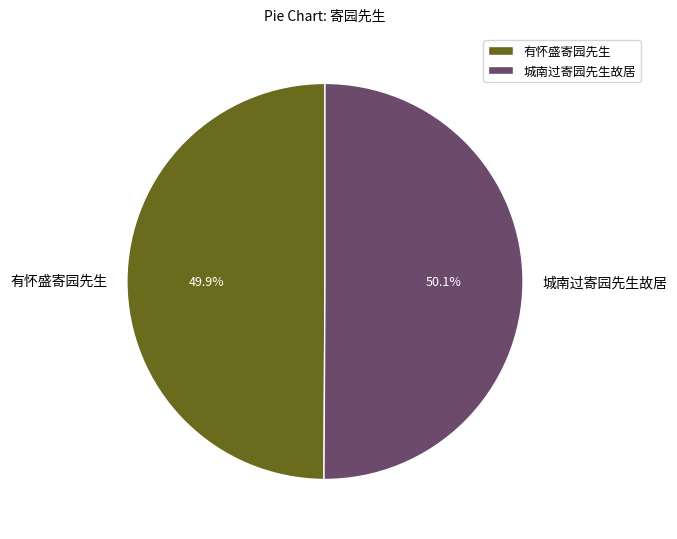

Is there a majority slice in this chart?

Yes